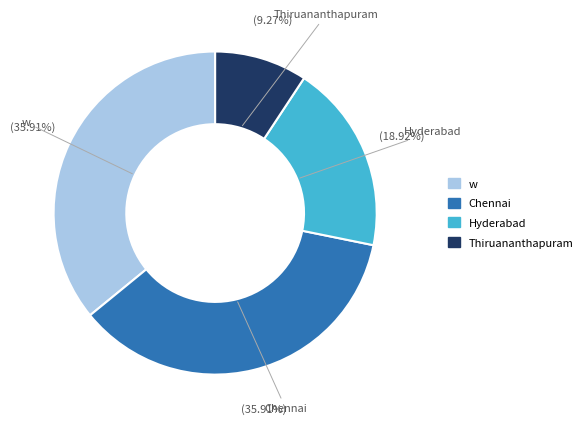

How many segments does this pie chart have?

4